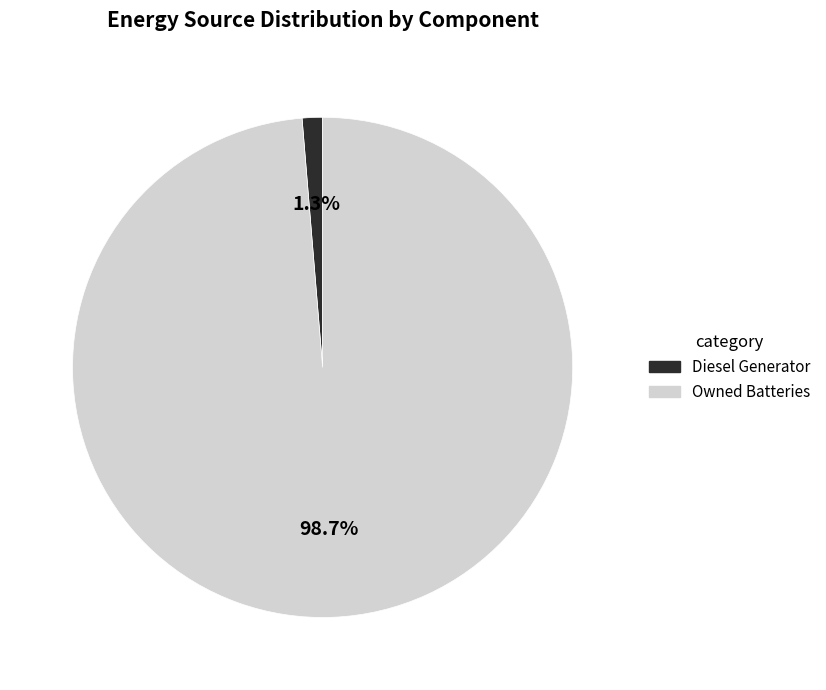

Is there a majority slice in this chart?

Yes